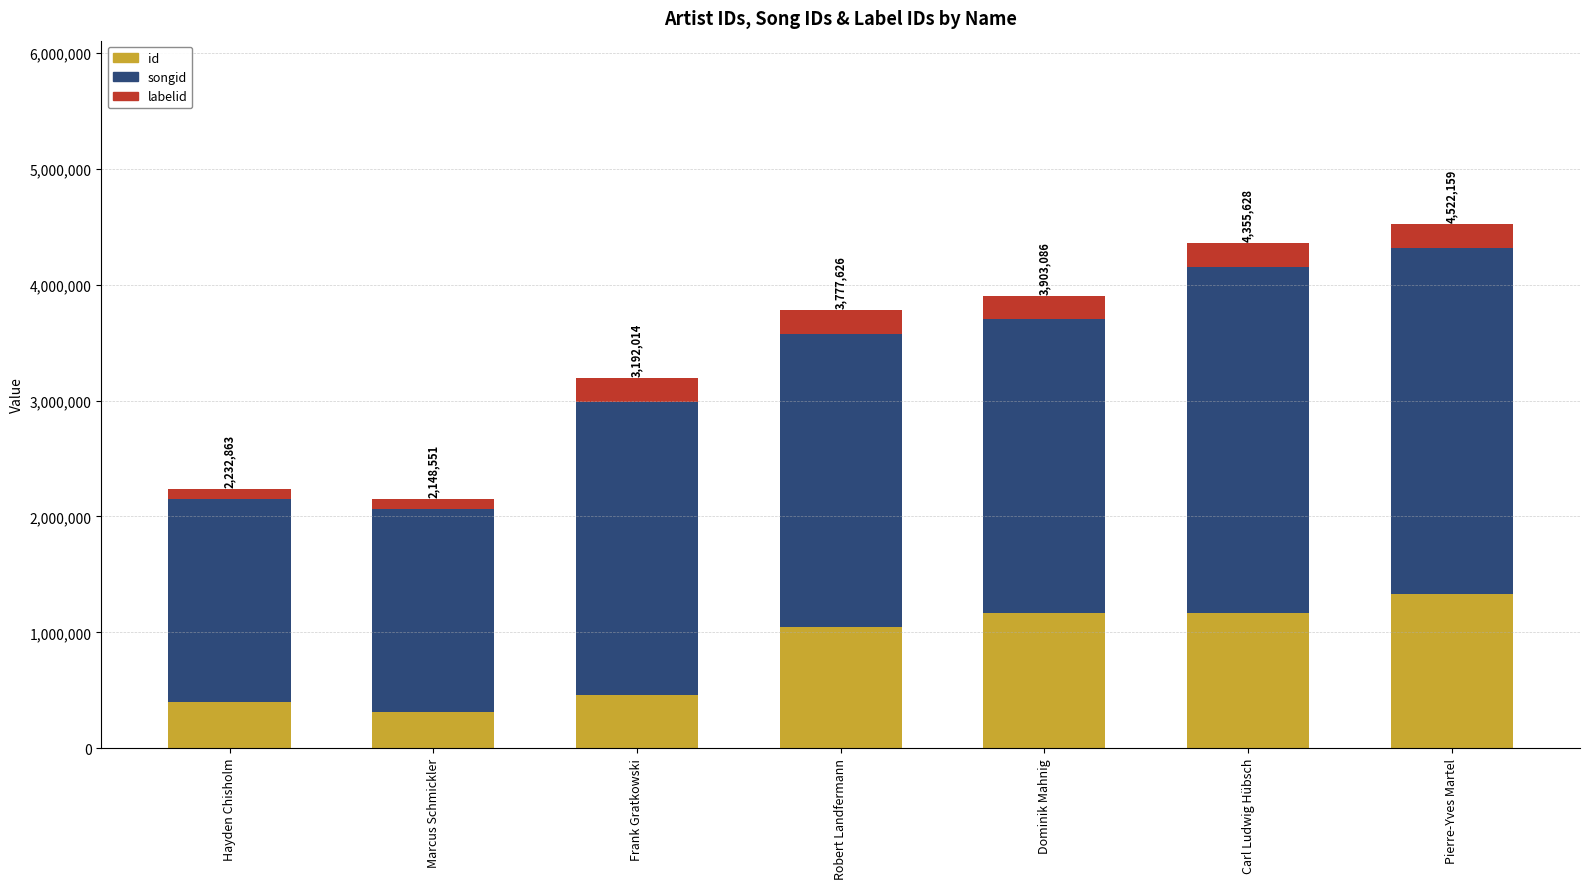

What is the total value across all series at Marcus Schmickler?

2148551